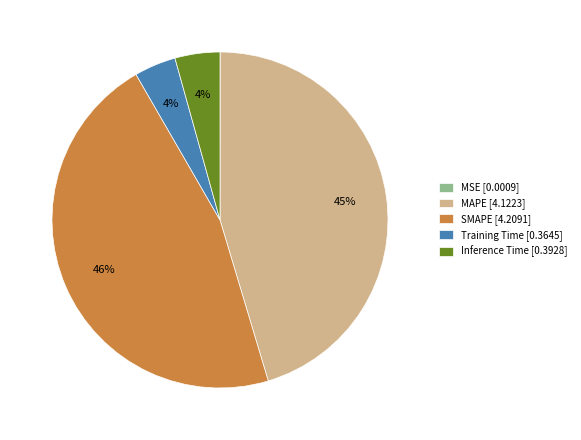

To the nearest percent, what is the difference between the largest and smallest slice percentages?

46%